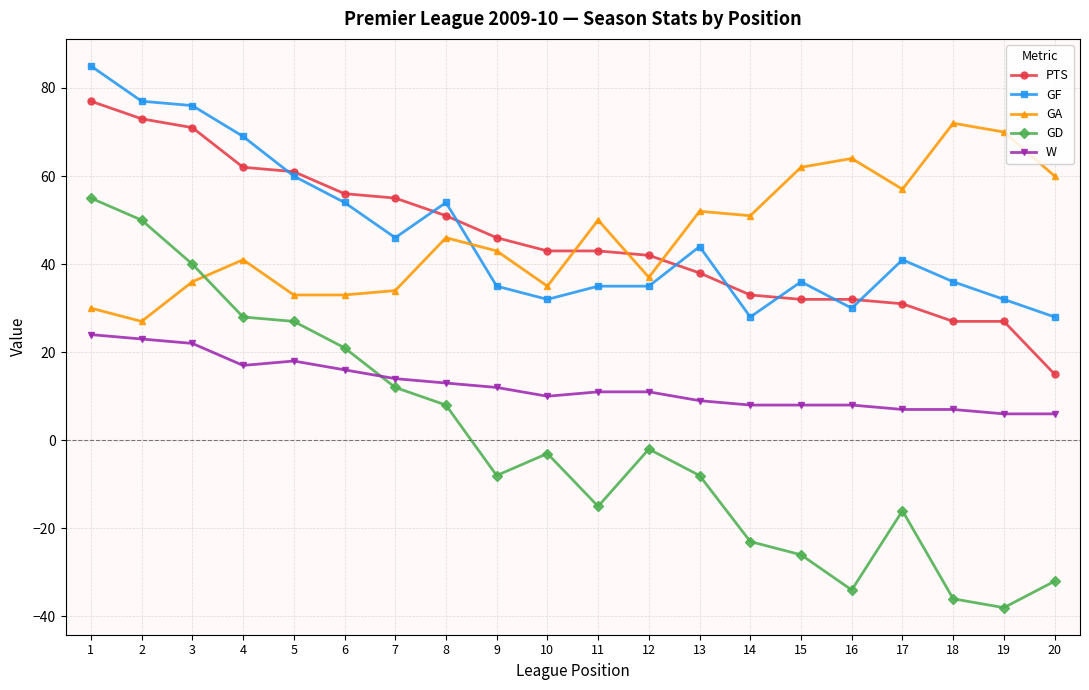

True or false: GA has more than 1 interior local peaks.

True